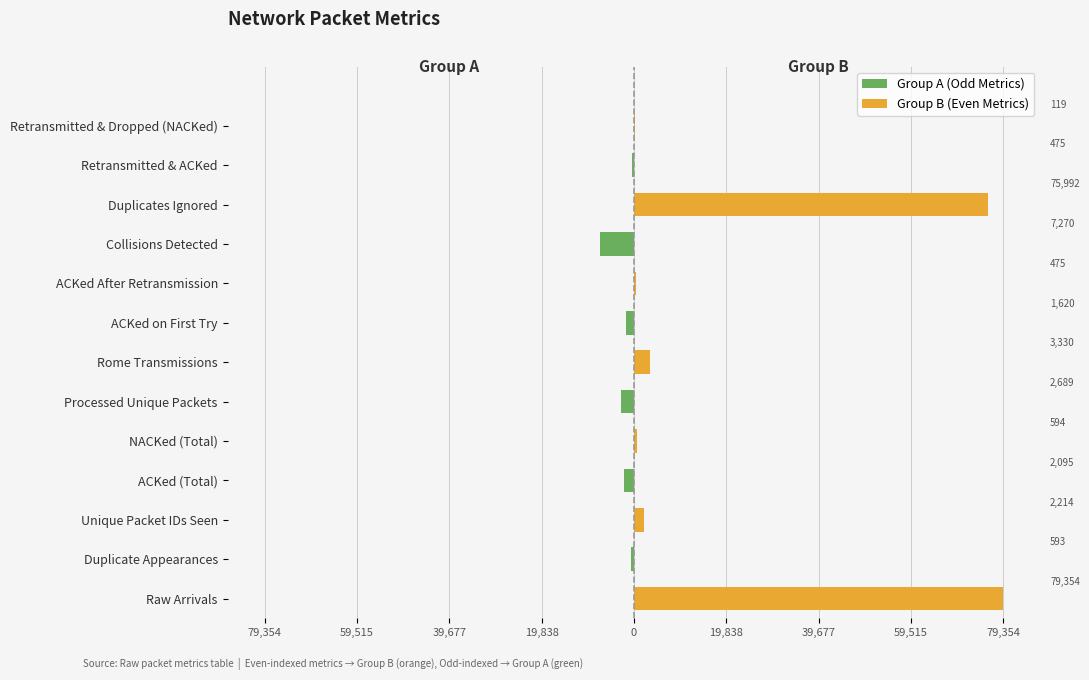

How many positive values does the Group B (Even Metrics) series have?

7